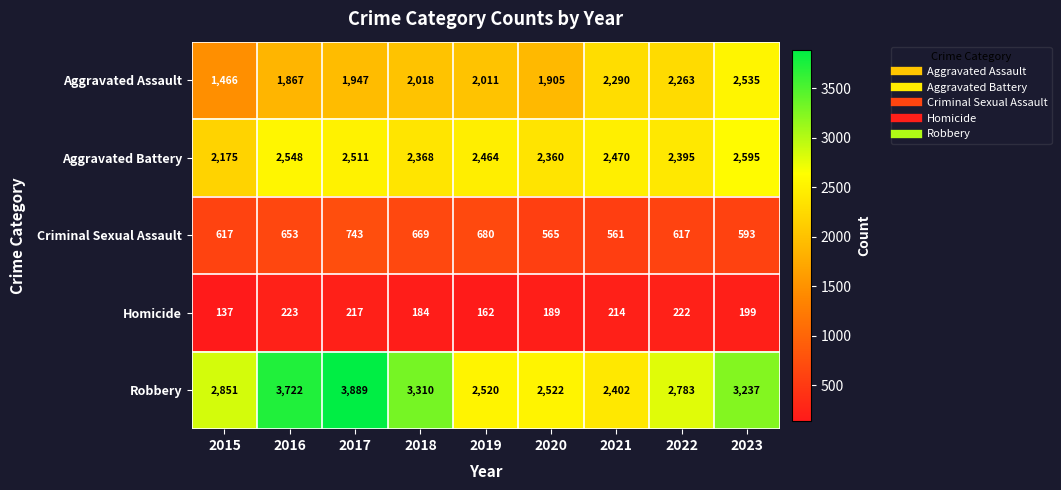

Which series has the largest total across all categories?

Robbery